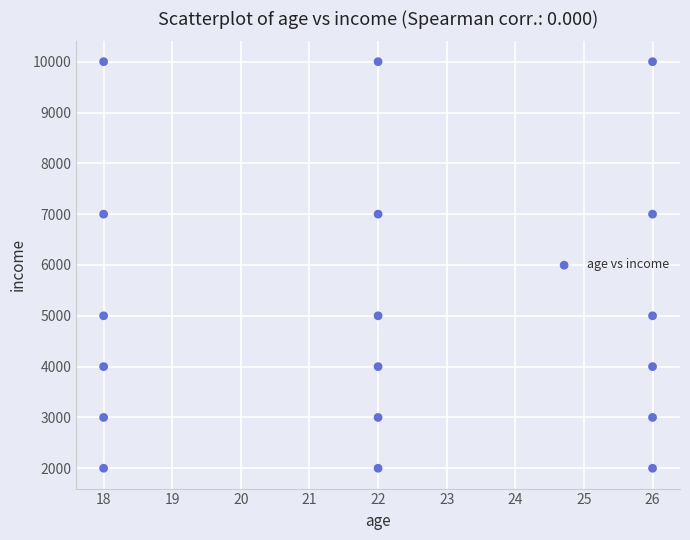

What is the range of X values (max minus min)?

8